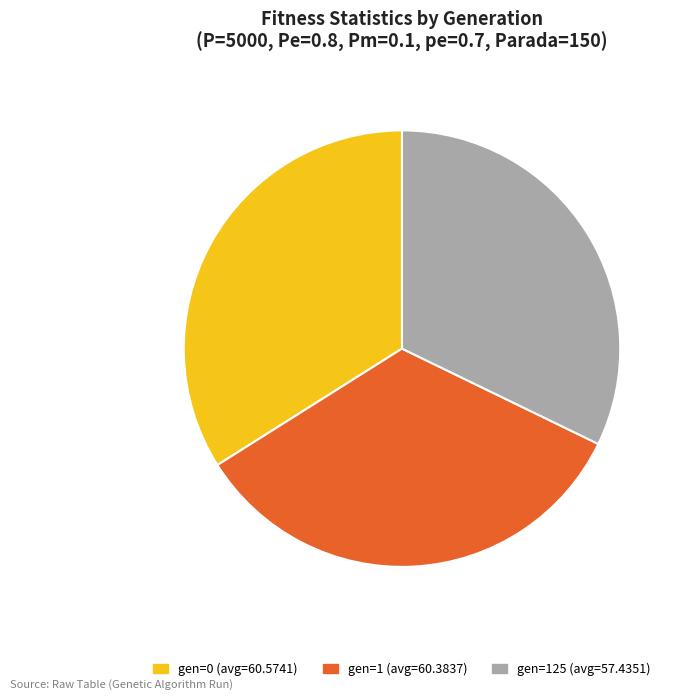

Does gen=0 (avg=60.5741) account for over 50% of the chart?

No